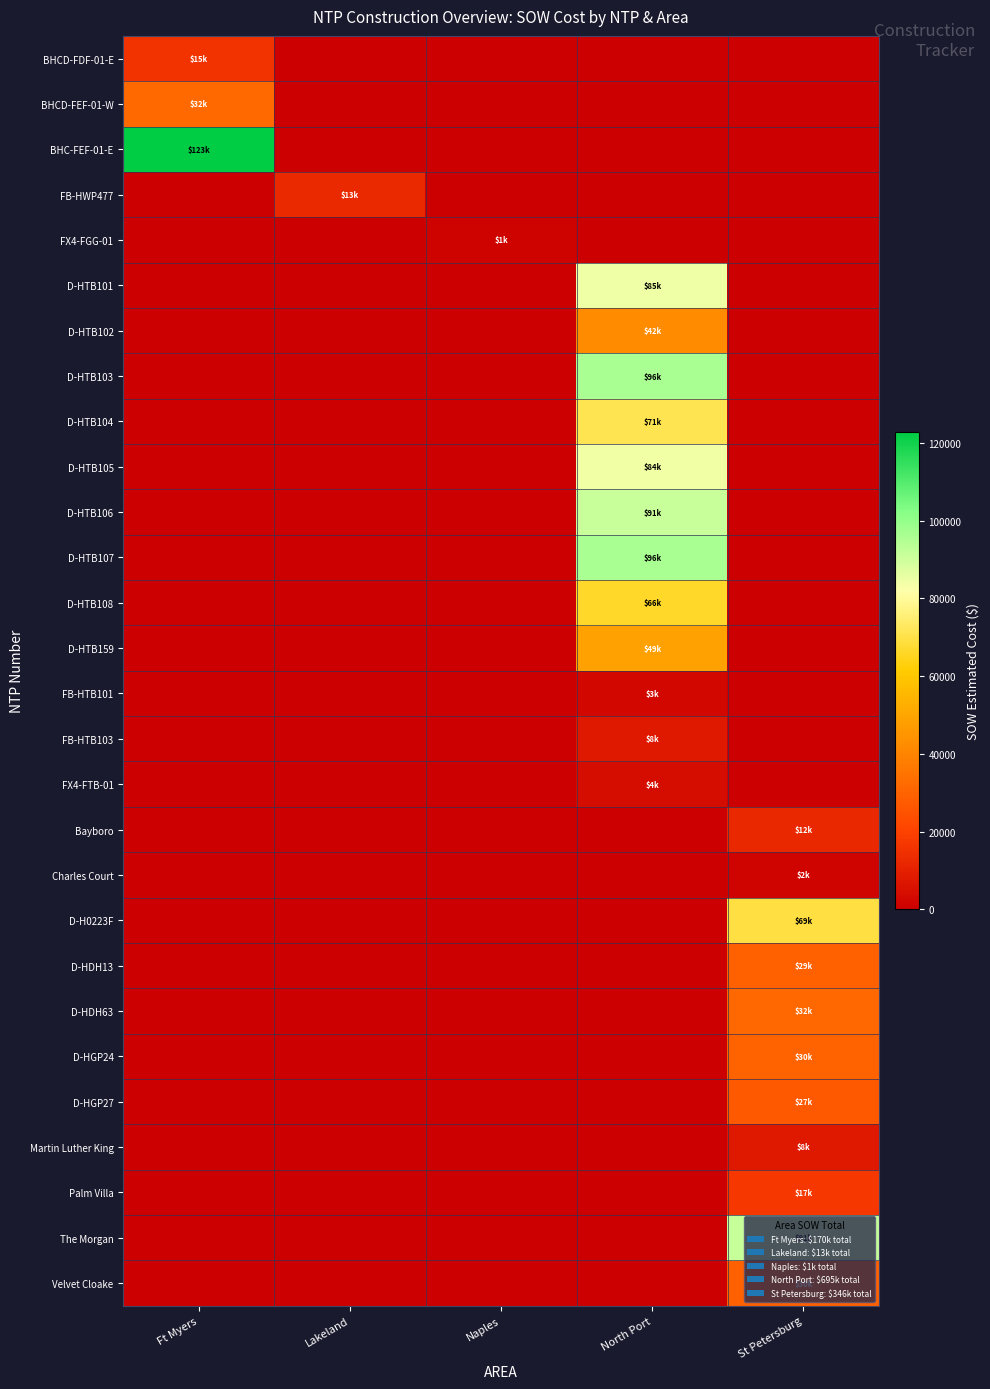

How many categories are shown in the chart?

5